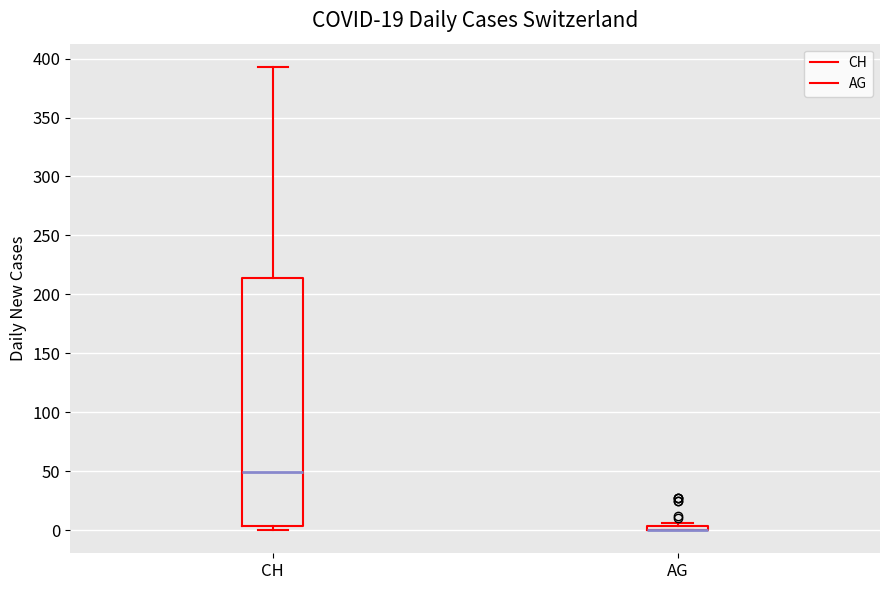

Where is the upper edge of the box for AG on the y-axis? The values are not printed on the chart, so give them approximately, as read against the axis.

5